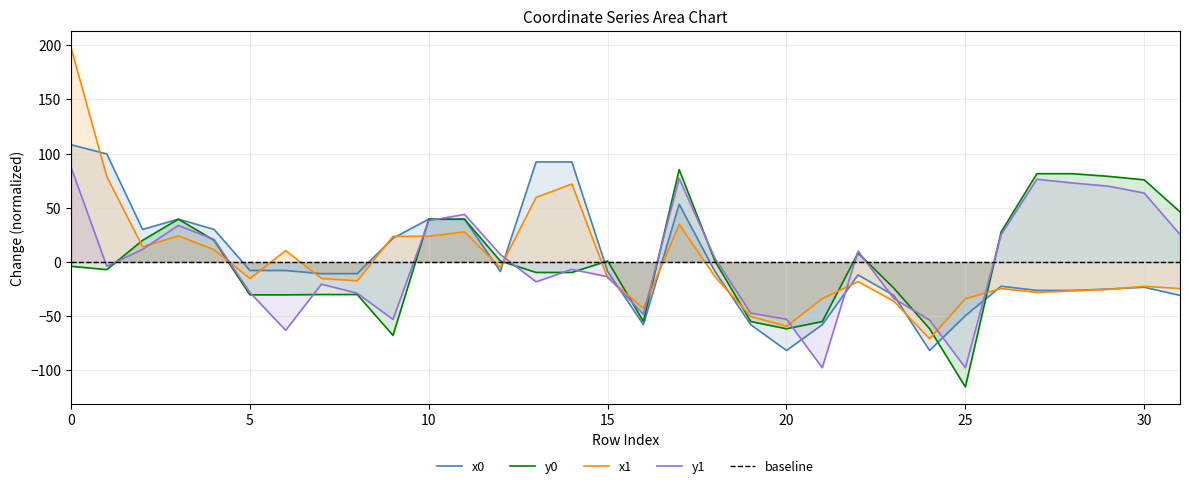

Which series has the widest spread of values?

x1